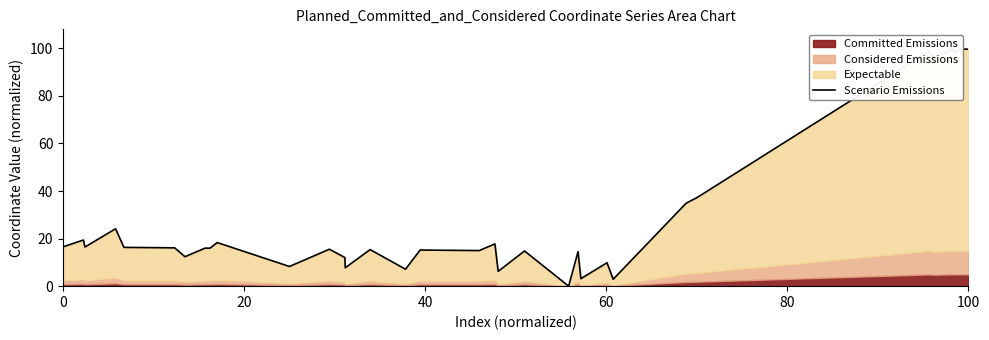

Reading right to left, transcribe all the data shown in this chart.

99.6	99.8	98.3	100.0	95.8	98.9	37.3	34.9	2.9	9.8	7.2	5.3	3.1	14.5	0.0	14.8	6.2	17.8	15.0	15.1	15.2	7.1	15.4	7.7	12.0	15.5	13.7	12.5	10.9	8.3	18.3	16.0	16.0	12.4	16.1	16.3	24.1	16.5	19.4	16.5